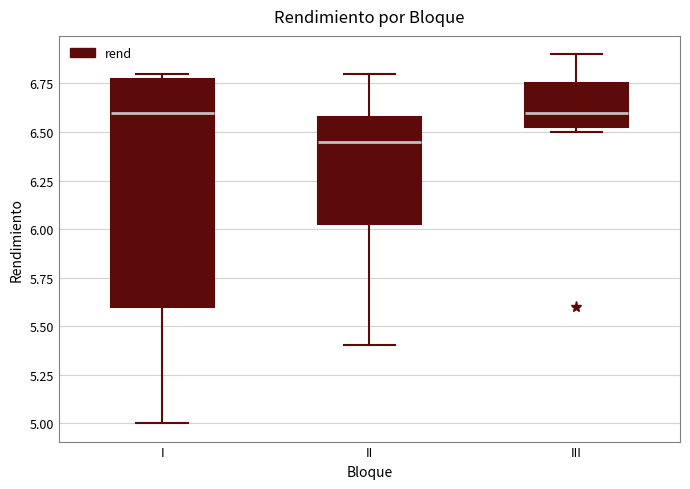

Reading left to right, read every box against the y-axis: the position of its median line, the range the box covers, and the ends of its whiskers. The values are not printed on the chart, so give them approximately, as read against the axis.

I: median 6.60, box 5.60 to 6.80, whiskers 5.00 to 6.80 (just above the box's upper edge)
II: median 6.45, box 6.05 to 6.60, whiskers 5.40 to 6.80
III: median 6.60, box 6.55 to 6.75, whiskers 6.50 to 6.90